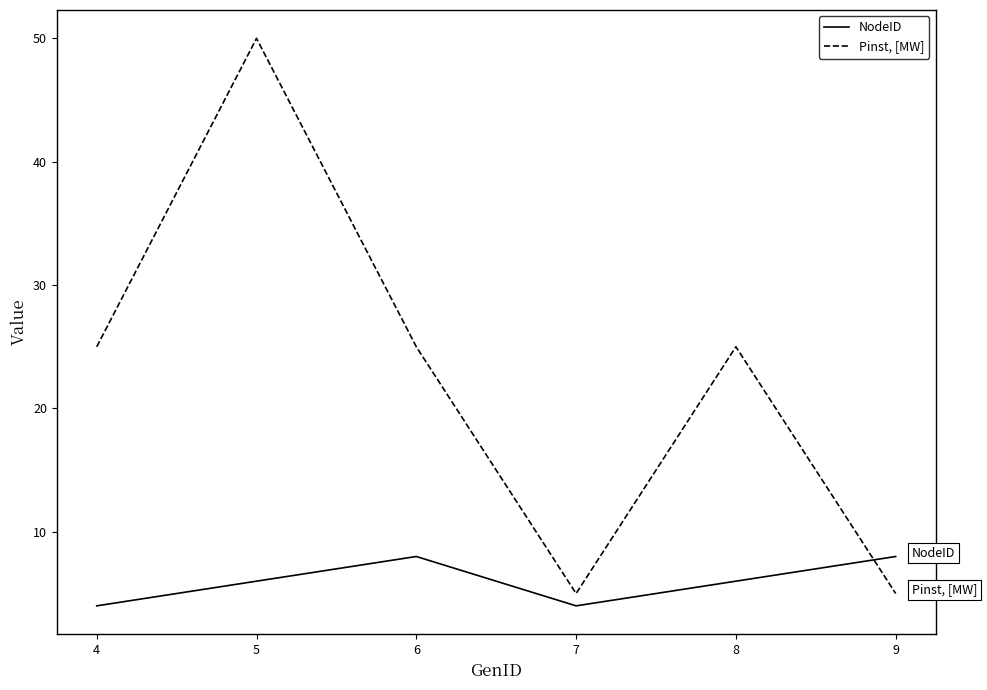

Which series has the widest spread of values?

Pinst, [MW]